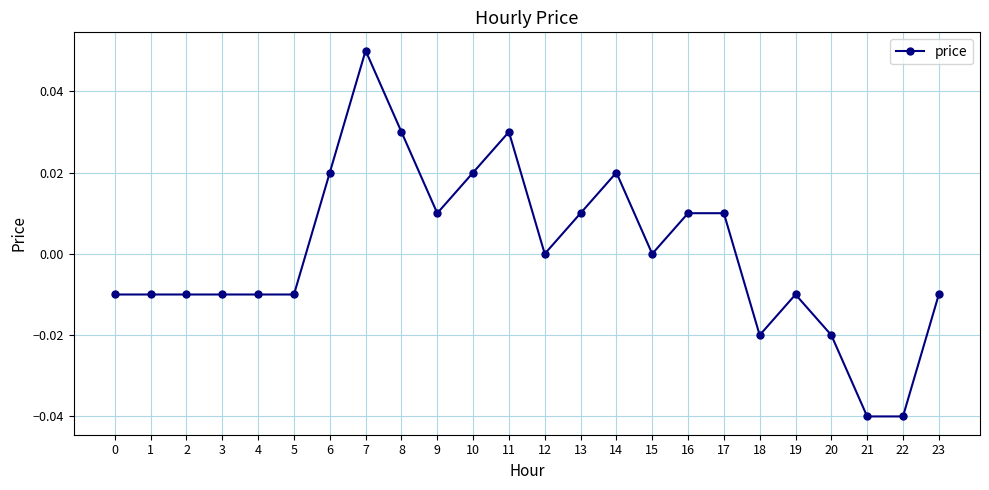

The value at 5 is -0.0. True or false?

True